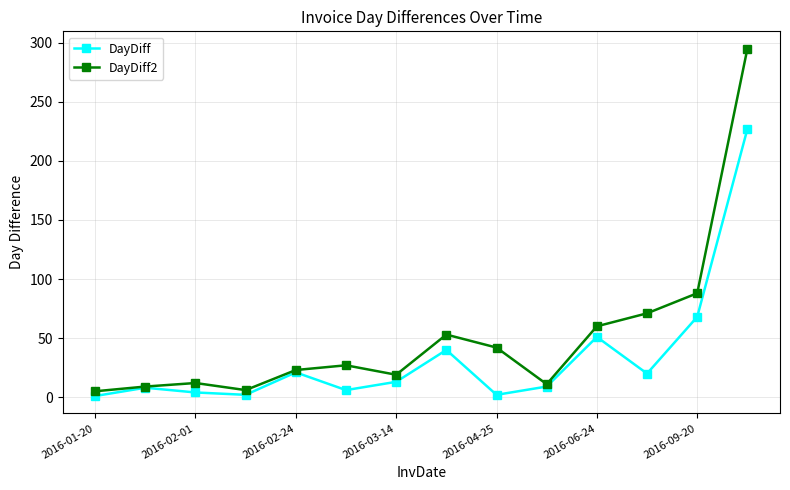

True or false: DayDiff has more than 0 interior local peaks.

True